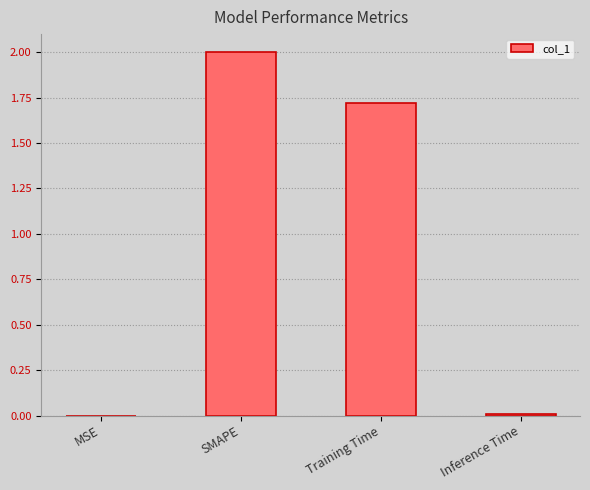

The value at SMAPE is 2.0. True or false?

True